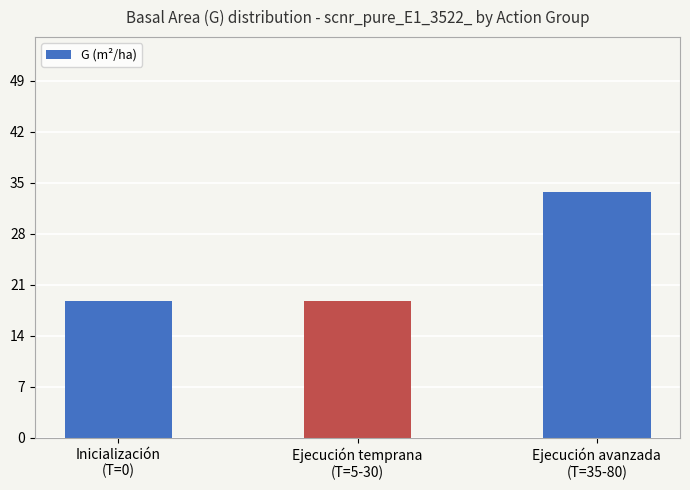

Reading right to left, what are all the values shown in this chart?

33.7	18.8	18.8